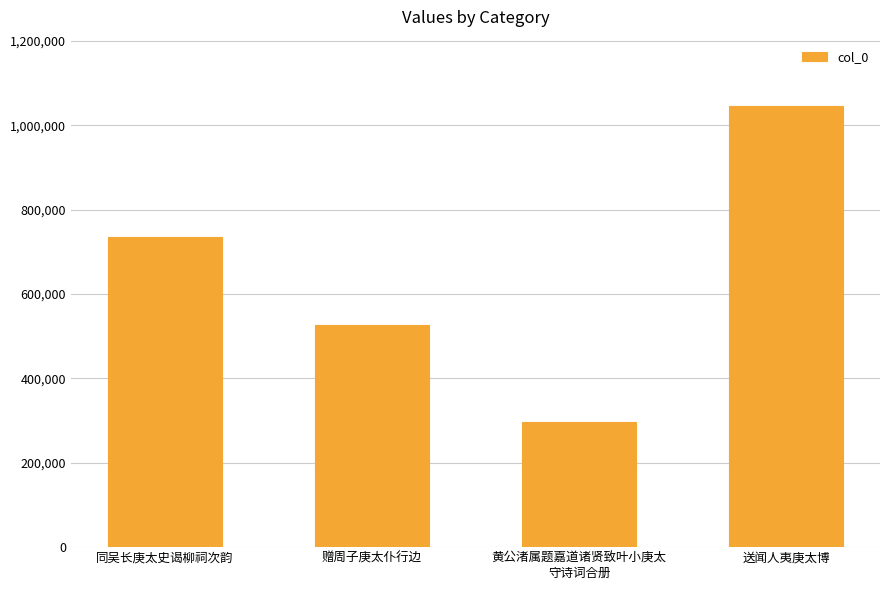

Does the chart contain stacked bars?

No